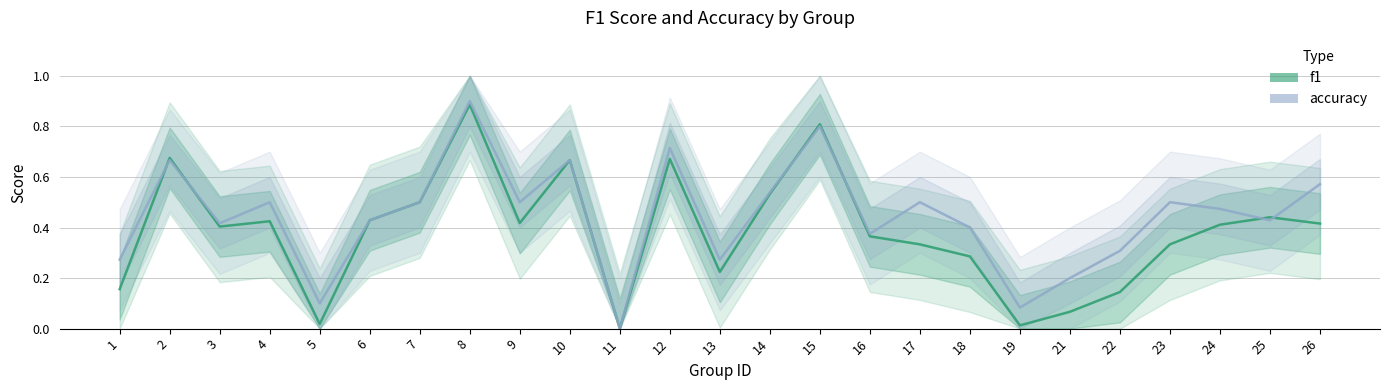

Reading left to right, transcribe all the data shown in this chart.

f1: 0.2	0.7	0.4	0.4	0.0	0.4	0.5	0.9	0.4	0.7	0.0	0.7	0.2	0.5	0.8	0.4	0.3	0.3	0.0	0.1	0.1	0.3	0.4	0.4	0.4
accuracy: 0.3	0.7	0.4	0.5	0.1	0.4	0.5	0.9	0.5	0.7	0.0	0.7	0.3	0.5	0.8	0.4	0.5	0.4	0.1	0.2	0.3	0.5	0.5	0.4	0.6